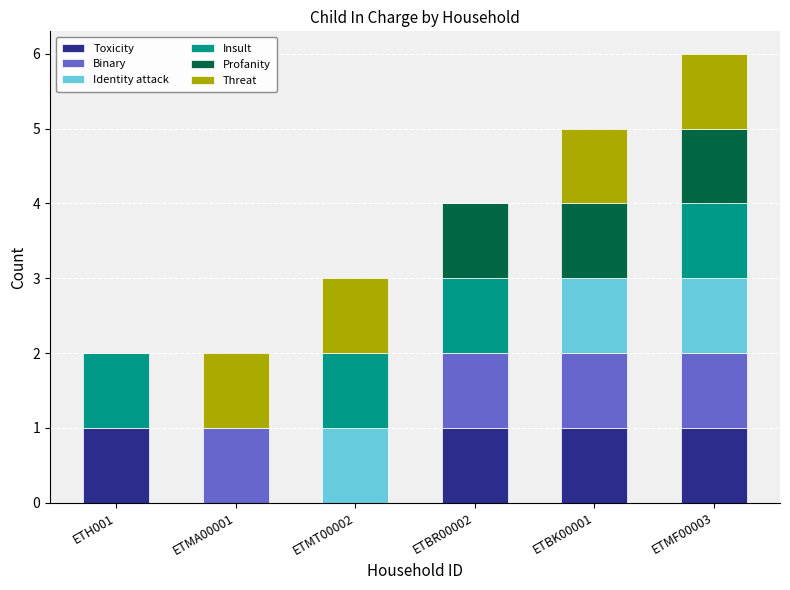

The value of Toxicity at ETMA00001 is 0. True or false?

True